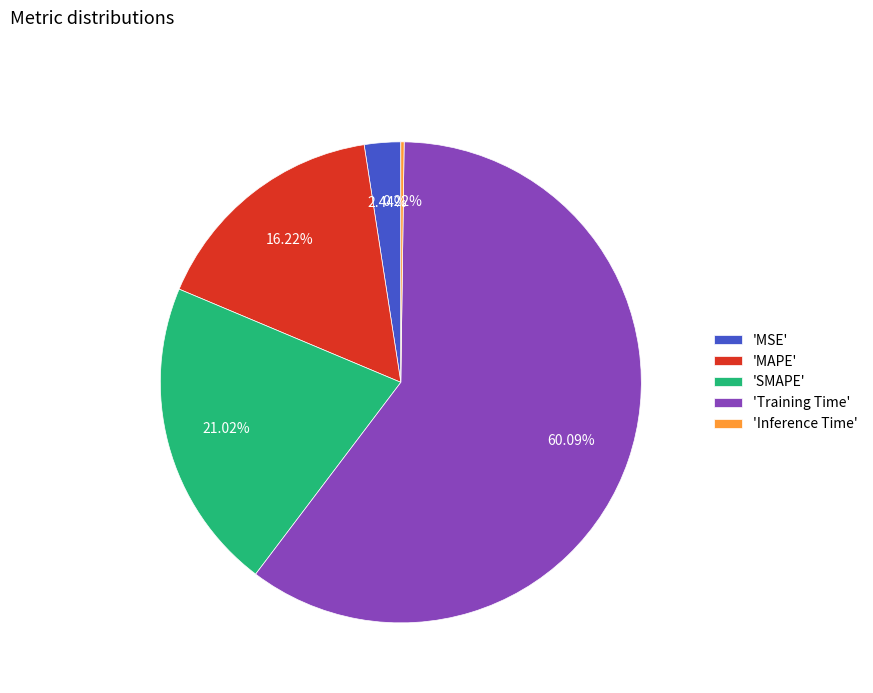

Which slice is the largest?

'Training Time'